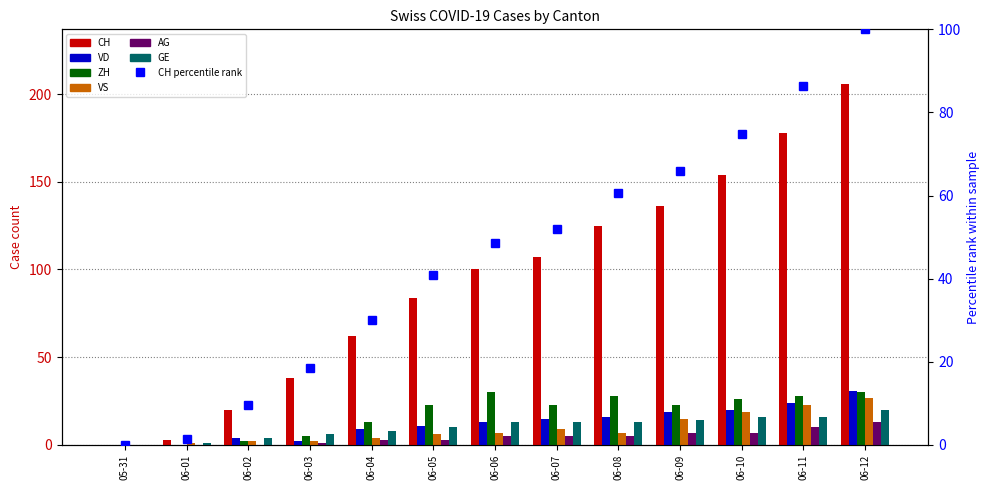

How many categories are shown in the chart?

13